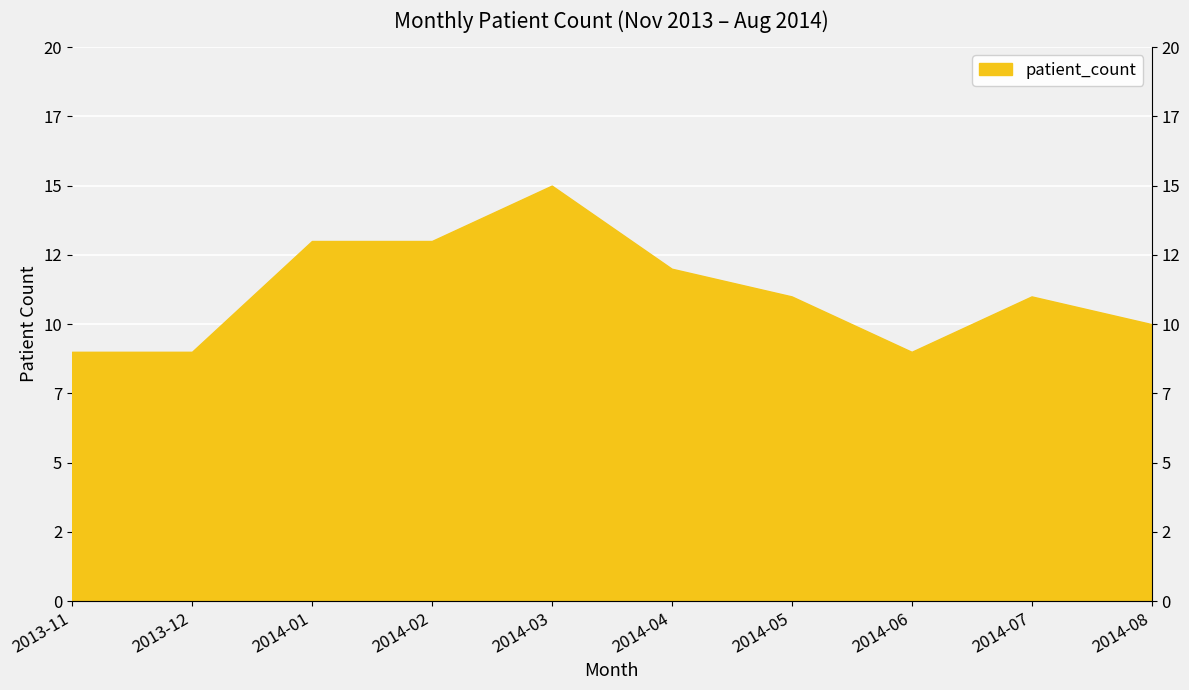

How many interior local valleys (lower than both neighbors) does the data have?

1